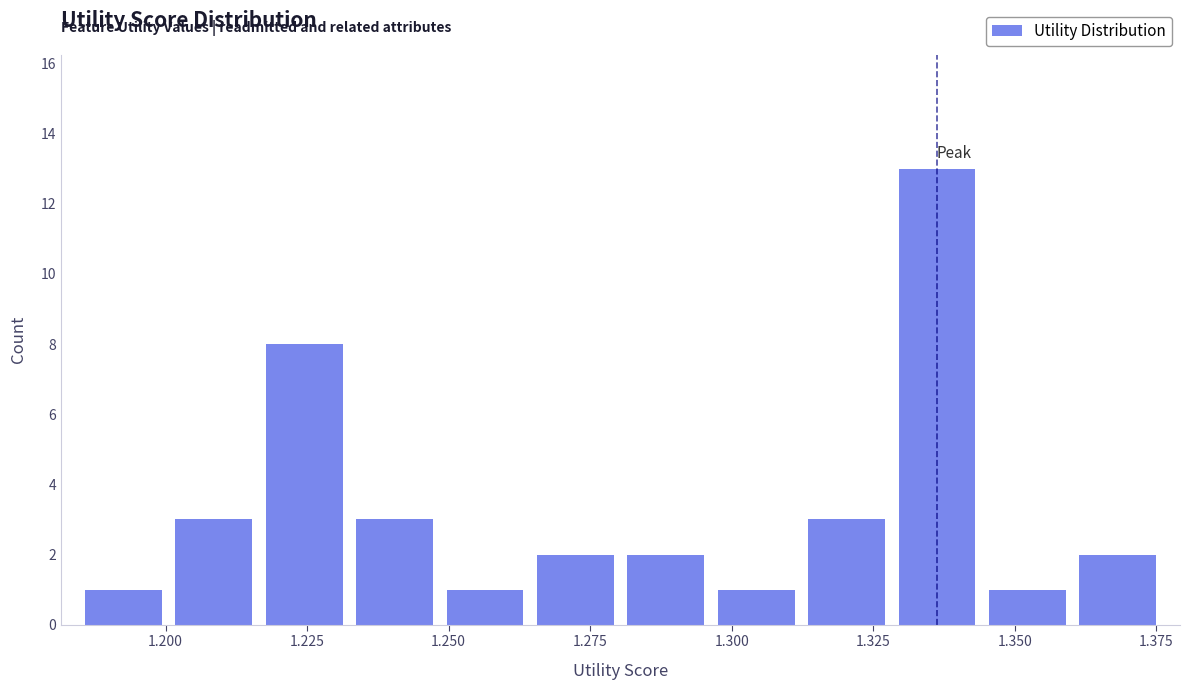

Around what value on the x-axis is the tallest bar? Give the approximate position of its centre, as read against the axis.

1.335